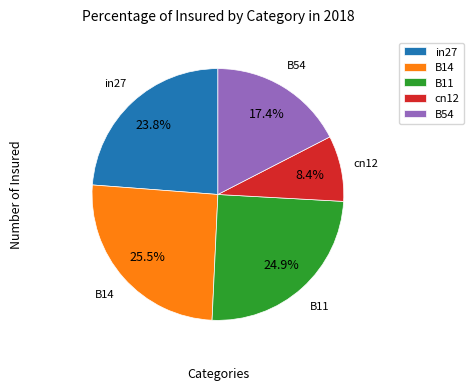

To the nearest percent, what is the average slice percentage?

20%